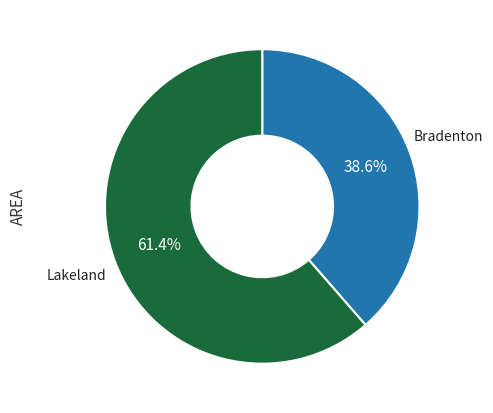

How much of the chart is everything except Lakeland?

38.6%